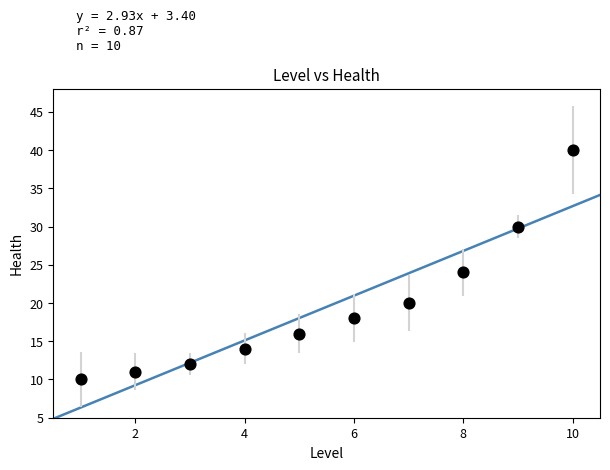

What Y value in the scatter plot is closest to 25?

24